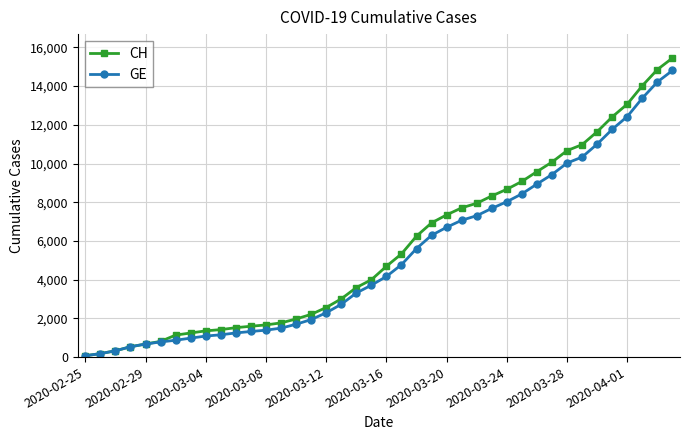

Which series has the widest spread of values?

CH